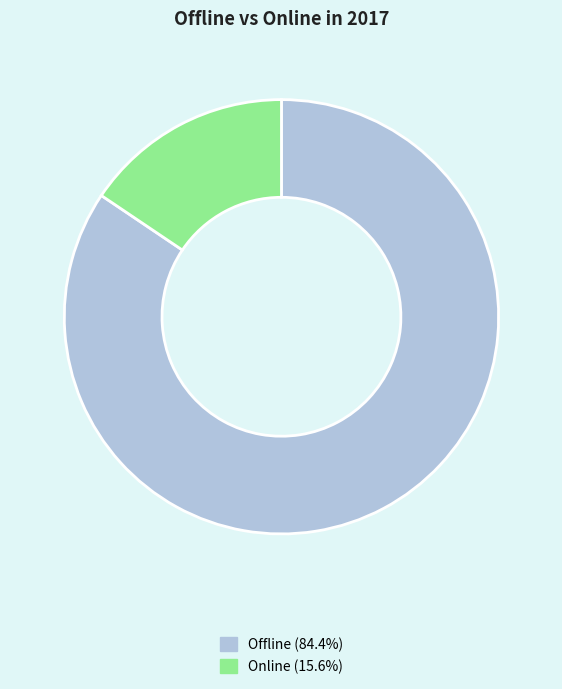

Which has a higher value, Online or Offline?

Offline